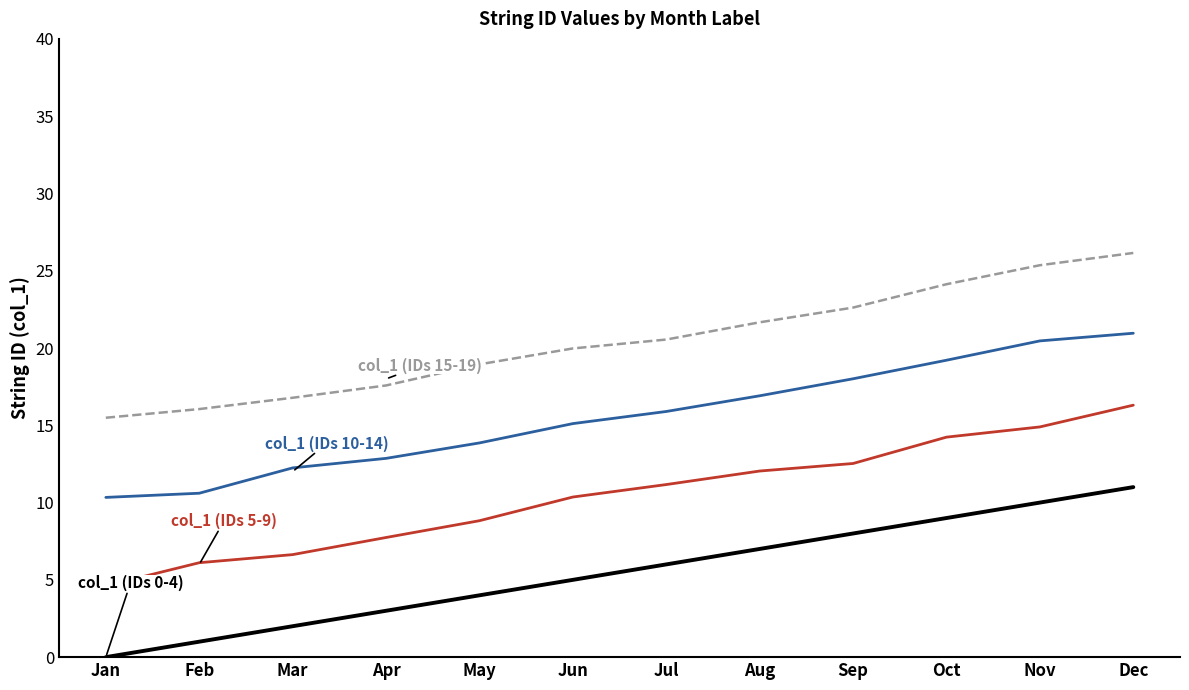

At which category is the sum across all series the highest?

Dec